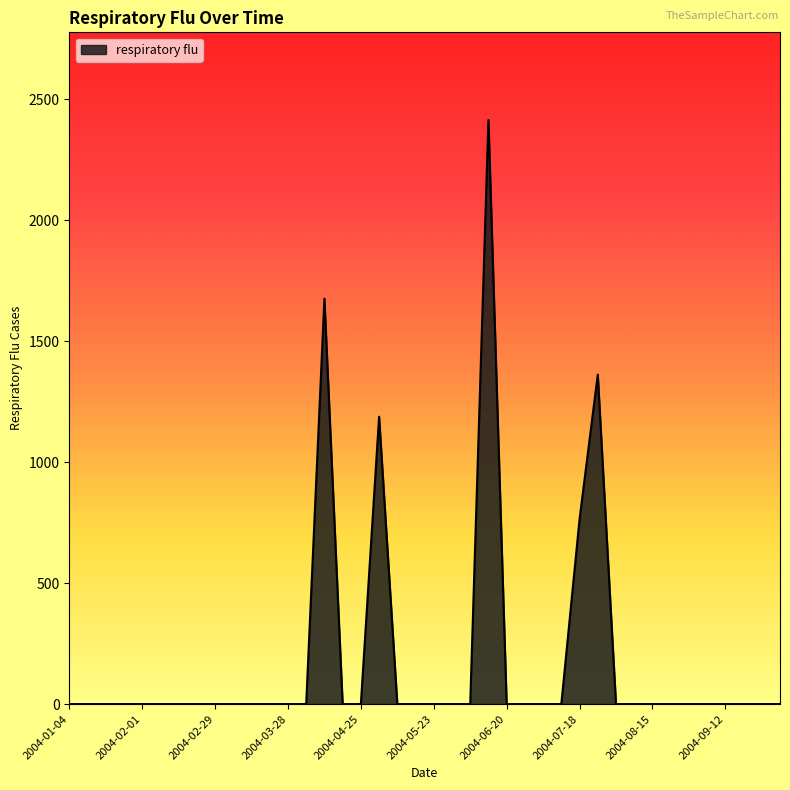

What is the sum of all values?

7401.1